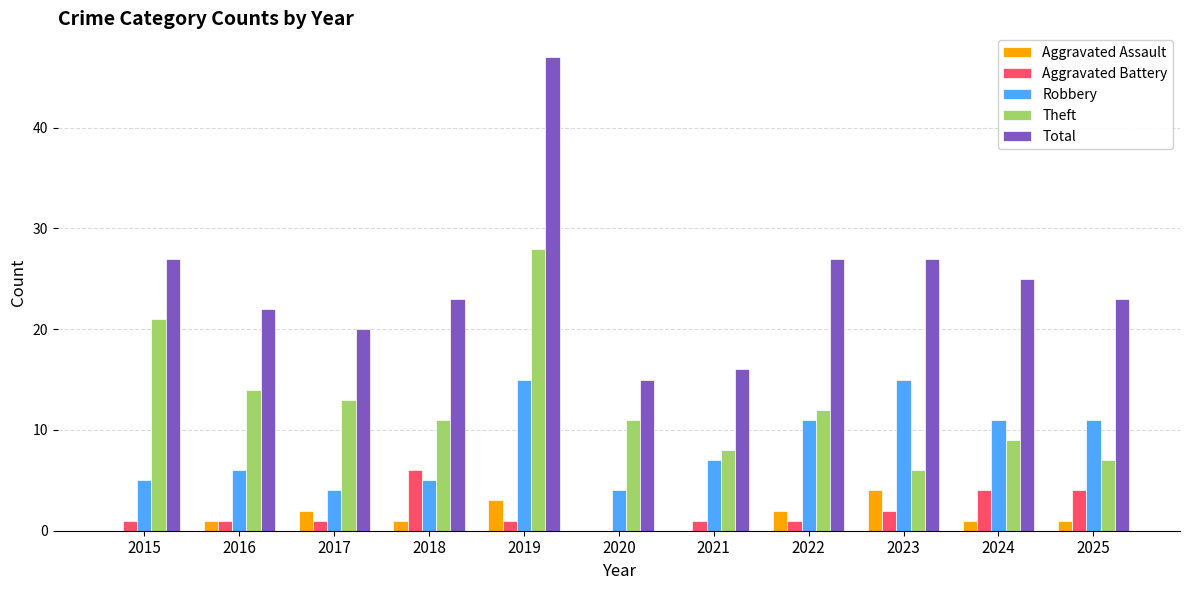

The value of Total at 2021 is 16. True or false?

True